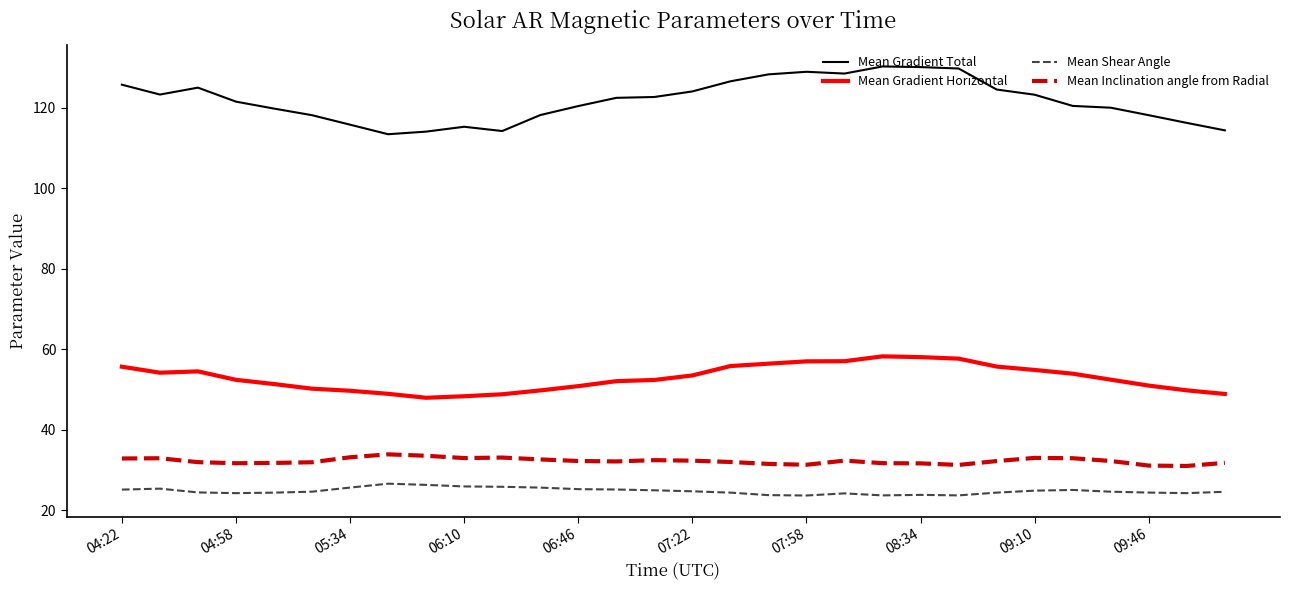

What is the sum of all Mean Gradient Total values?

3655.0